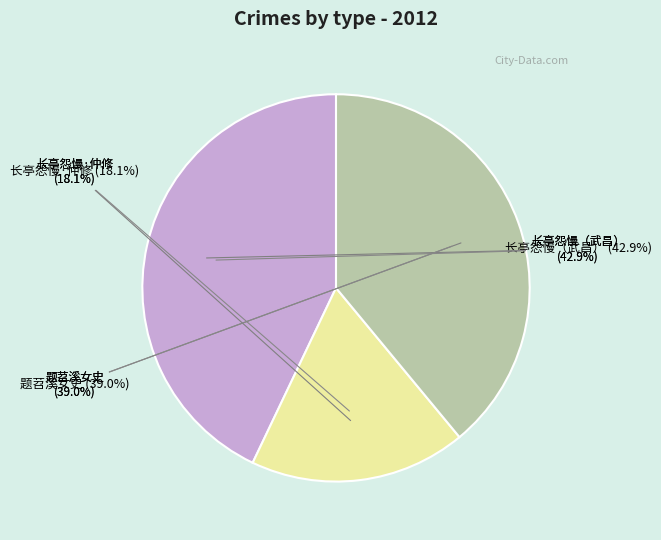

What is the change in value from 长亭怨慢 仲修山长出斜阳烟柳卷子，为复堂填词第六图，属题是阕。时予亦将别武昌矣 to 题苕溪女史秦淮秋柳卷子?

-76013